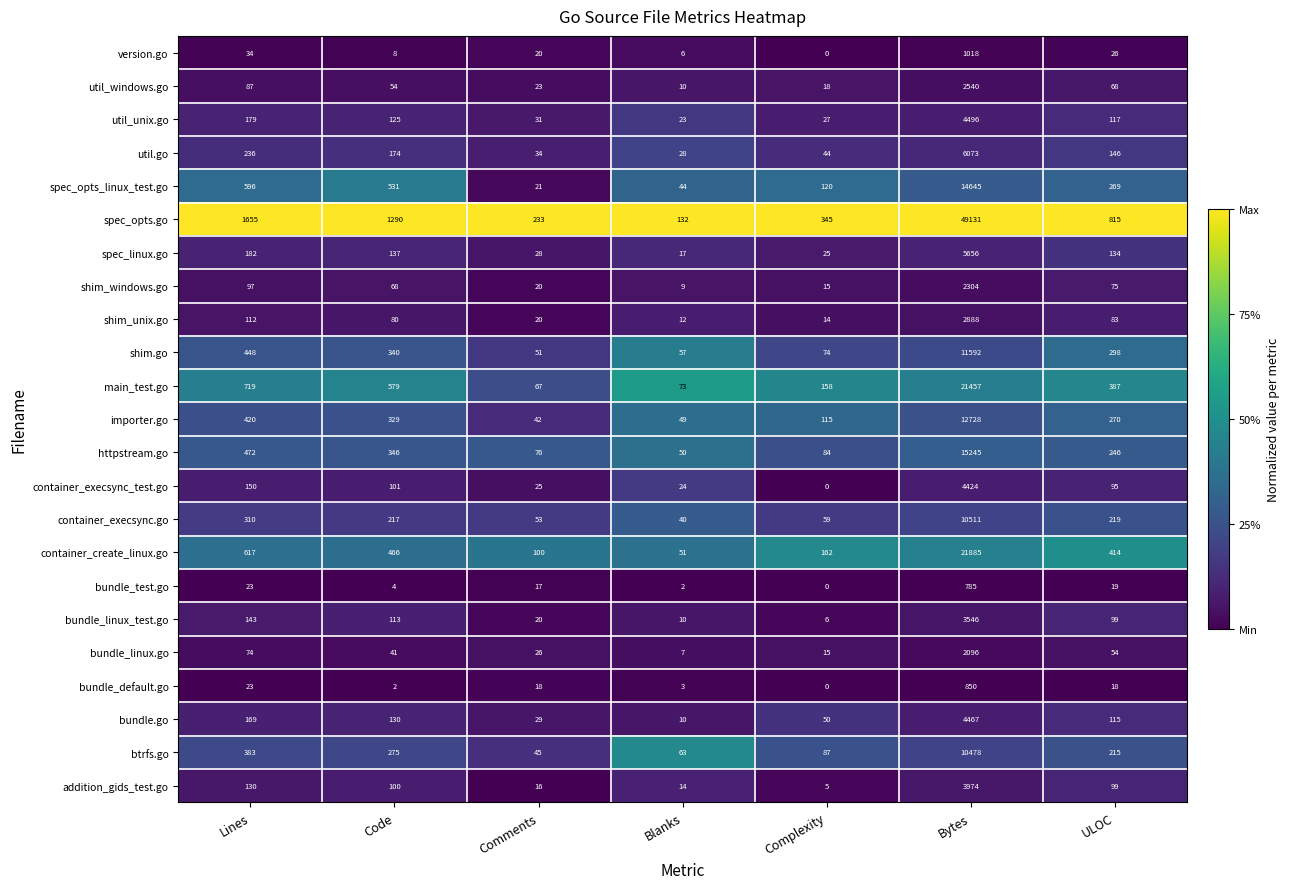

What is the spread (max minus min) of values at Code?

1288